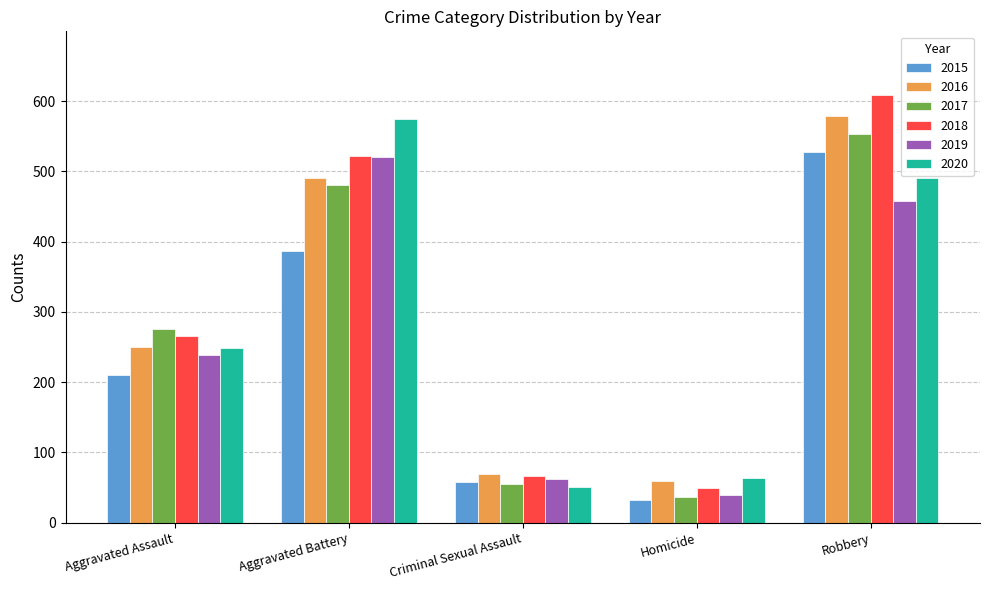

What is the label of the 4th bar from the left?

Homicide